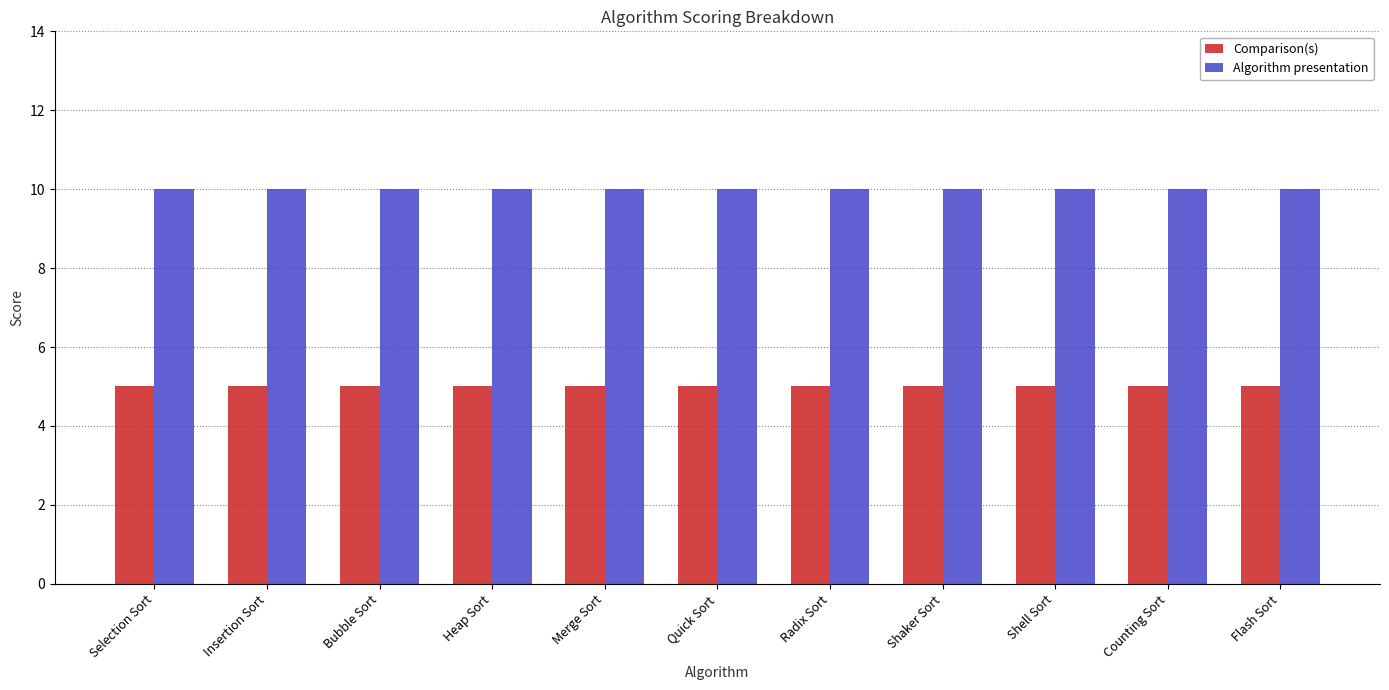

How many bars are there in each group?

2